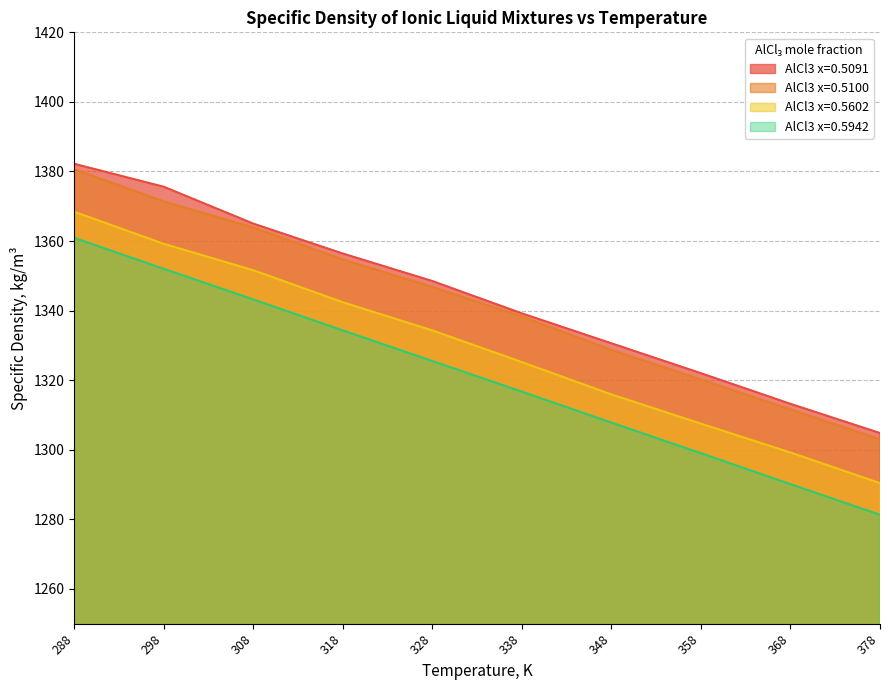

The value of AlCl3 x=0.5100 at 358 is 1320.2. True or false?

True